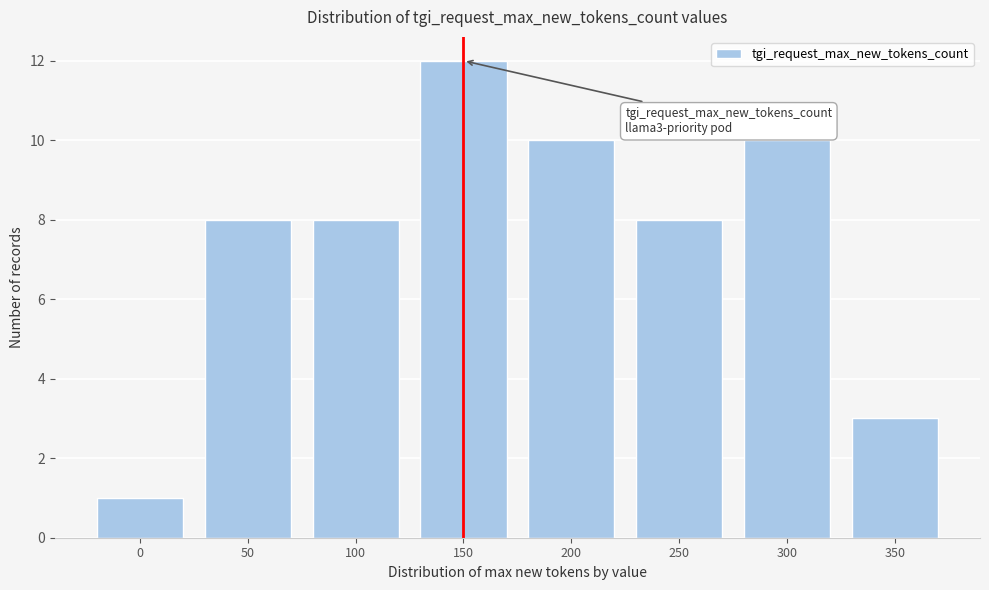

Reading left to right, extract all data points from this chart.

1	8	8	12	10	8	10	3